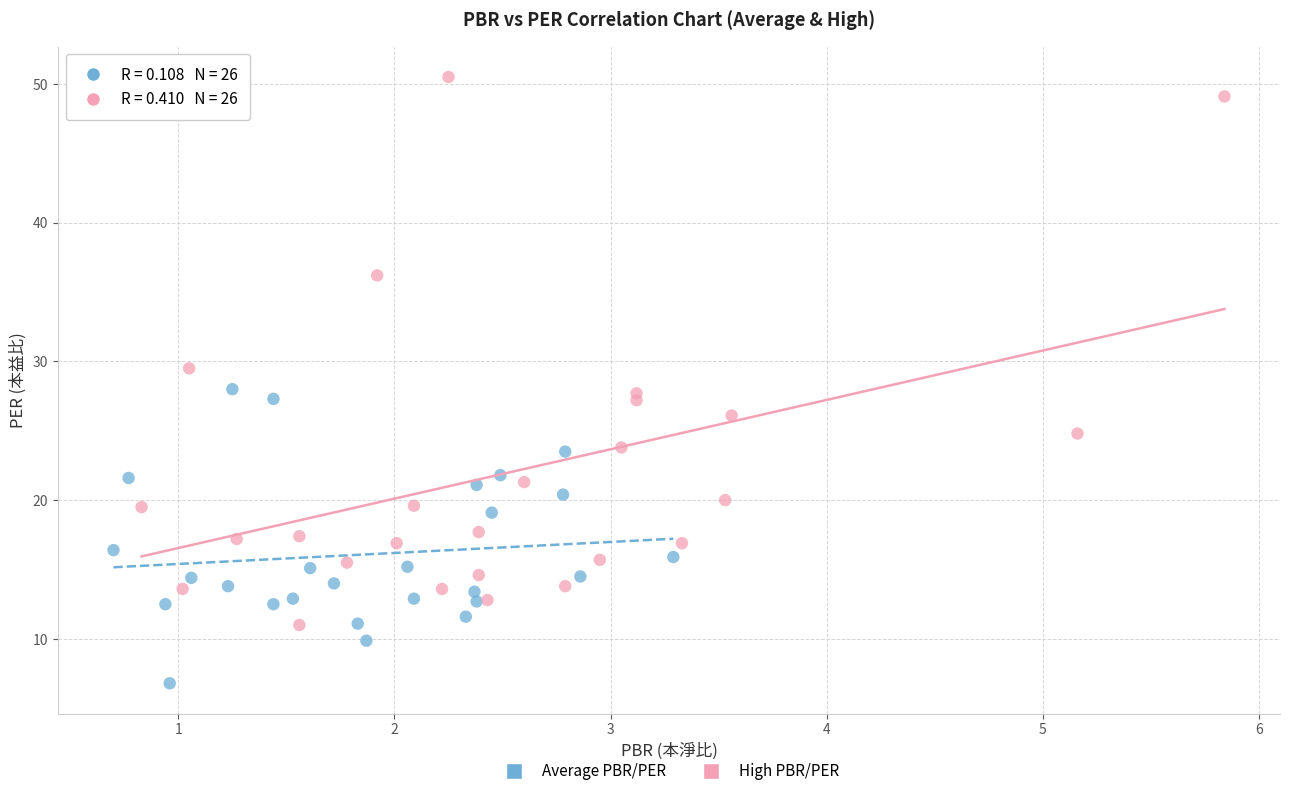

Which series reaches the minimum Y coordinate?

Average PBR/PER